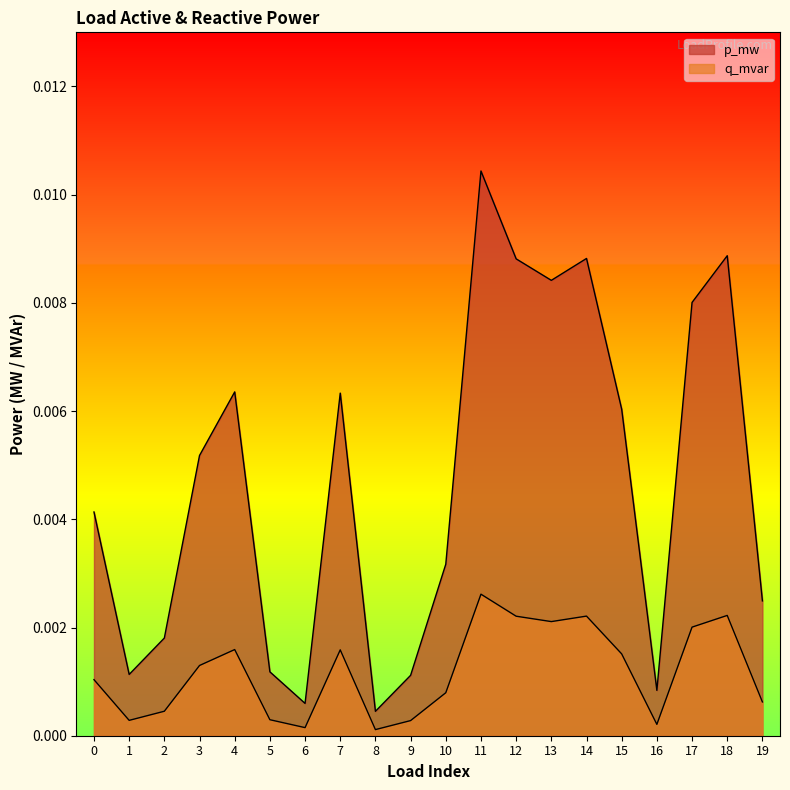

True or false: p_mw has a value of 0.0 at 6.

False